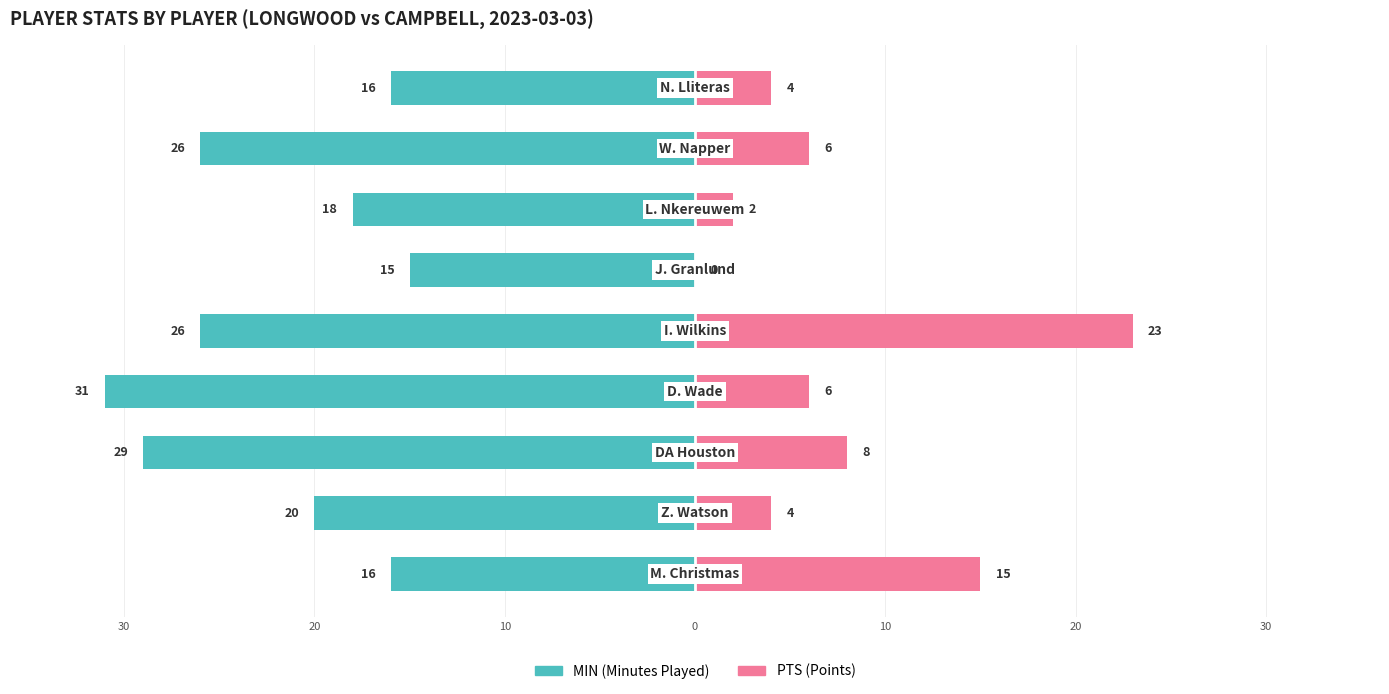

How many values in the MIN series are below -20?

4